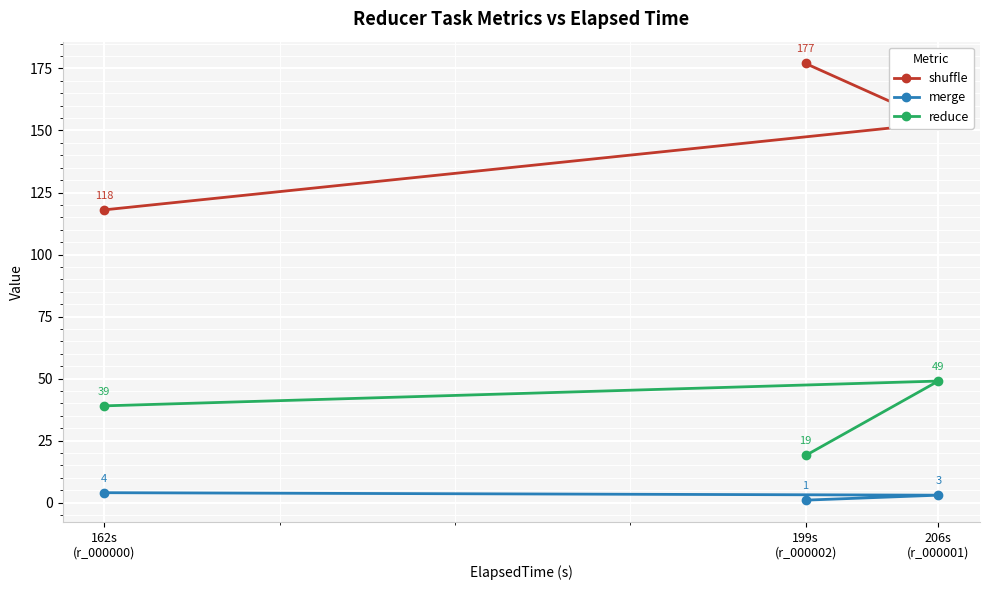

Rank the categories by merge value from highest to lowest.

162s
(r_000000), 206s
(r_000001), 199s
(r_000002)